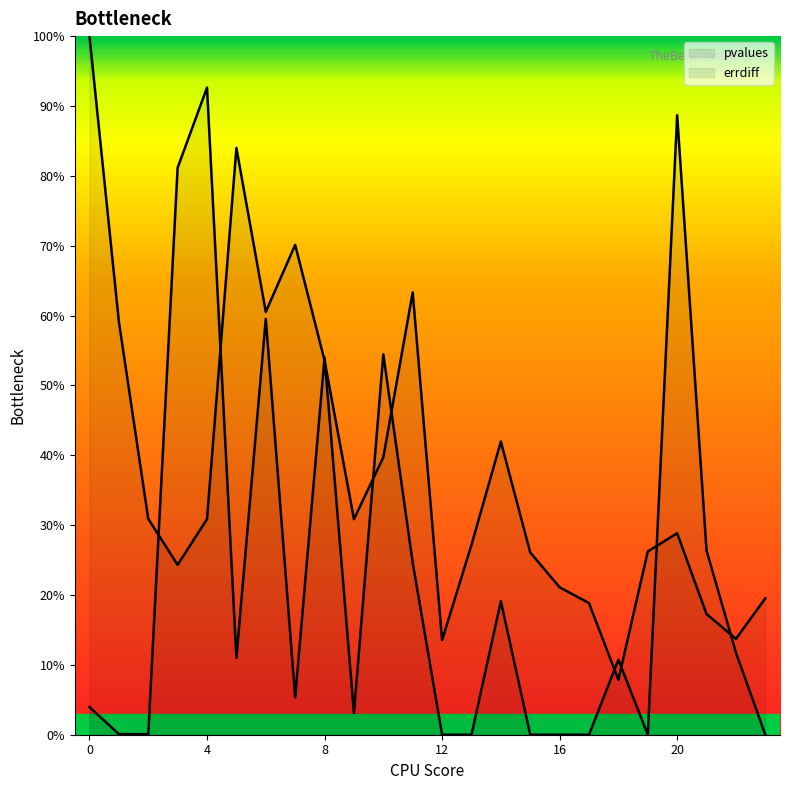

What is the sum of all errdiff values?

909.5